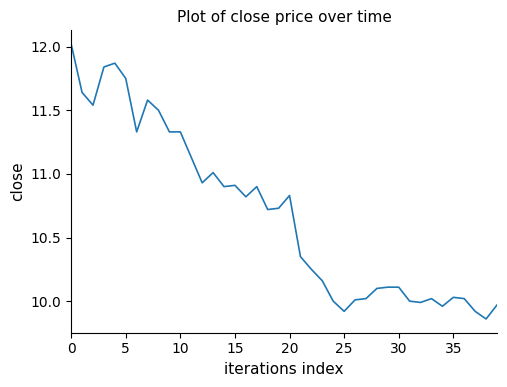

What is the maximum value shown in the chart?

12.0